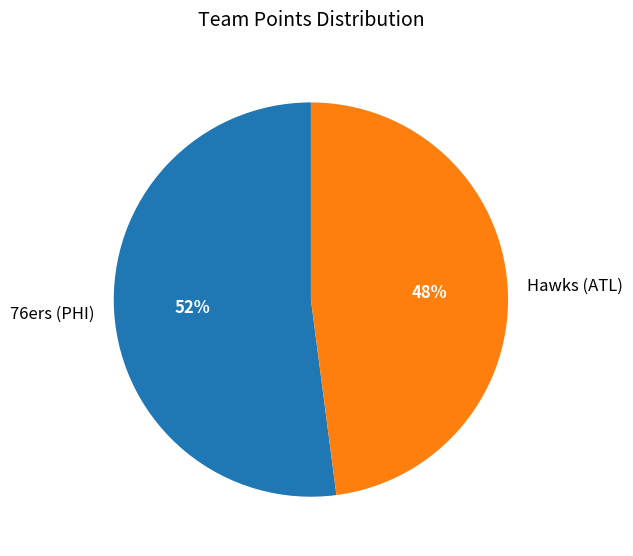

Is the sum of 76ers (PHI) and Hawks (ATL) greater than half?

Yes